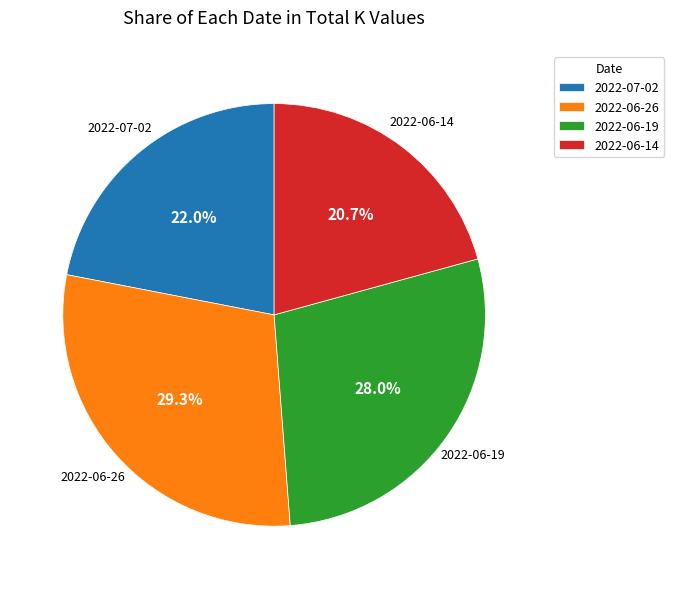

Between 2022-06-26 and 2022-06-14, which is larger?

2022-06-26